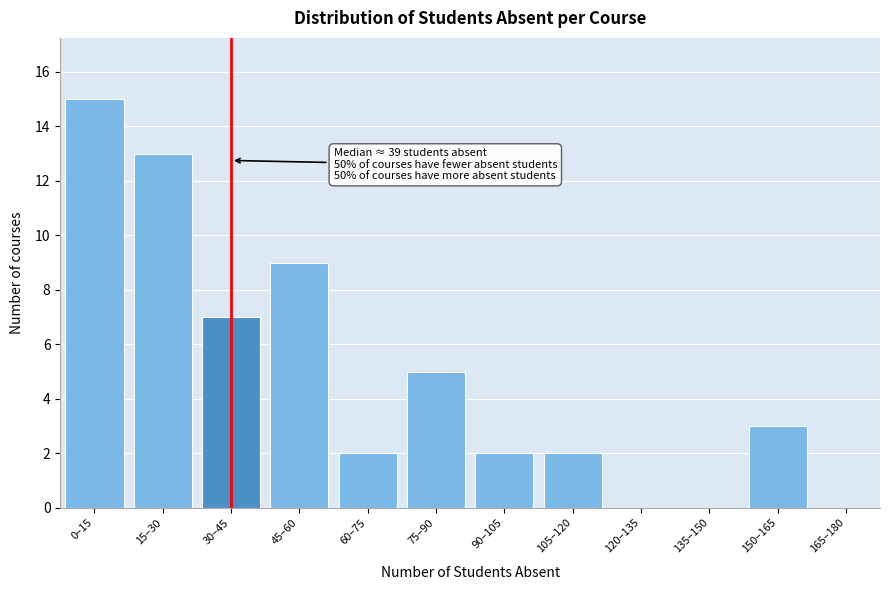

Reading left to right, transcribe all the data shown in this chart.

0–15=15	15–30=13	30–45=7	45–60=9	60–75=2	75–90=5	90–105=2	105–120=2	120–135=0	135–150=0	150–165=3	165–180=0